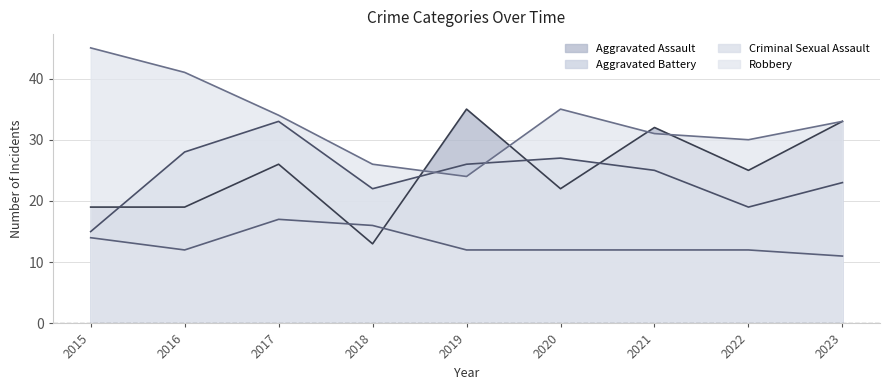

True or false: Criminal Sexual Assault and Aggravated Battery cross at least once.

False